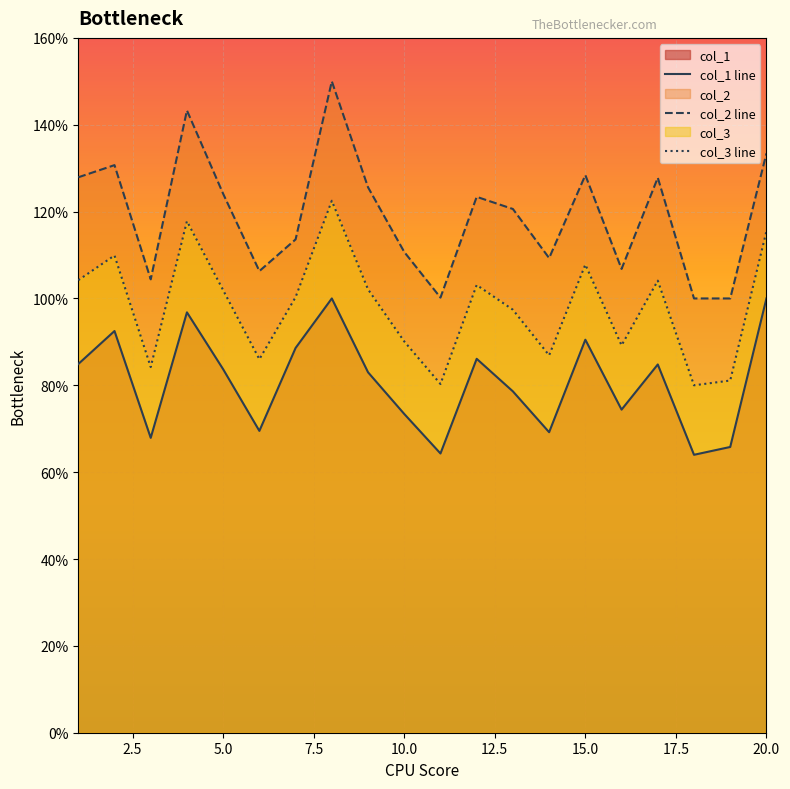

What is the greatest value displayed?

1.5